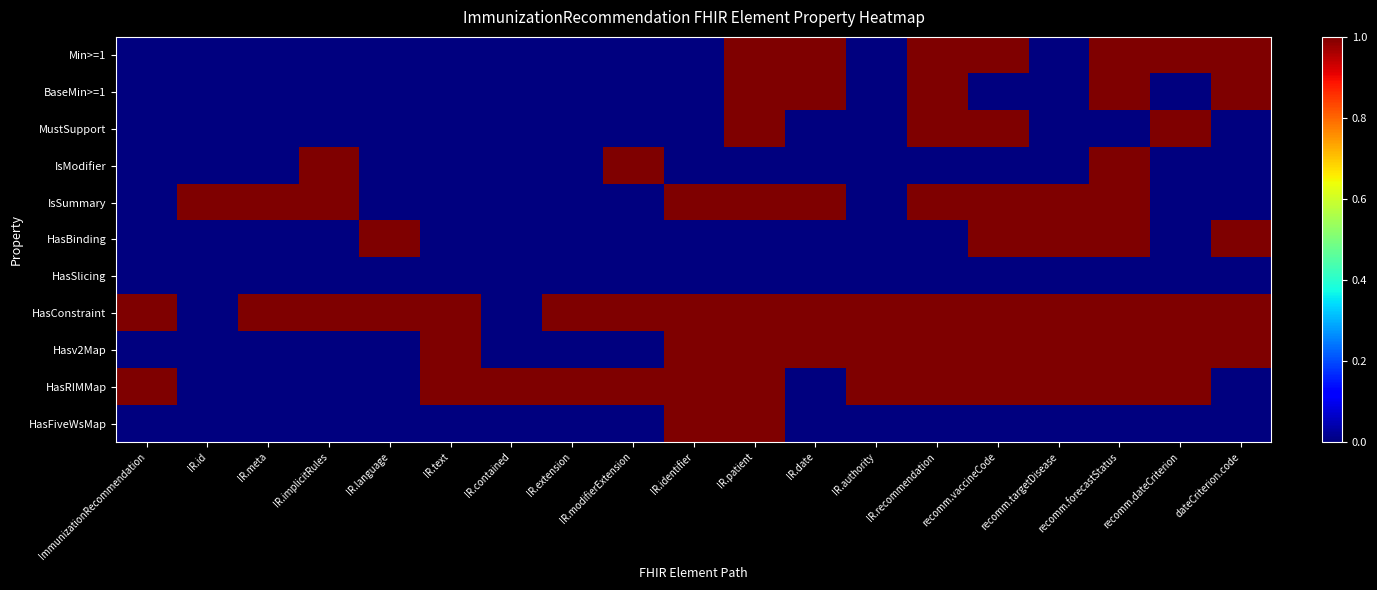

What is the greatest value displayed?

1